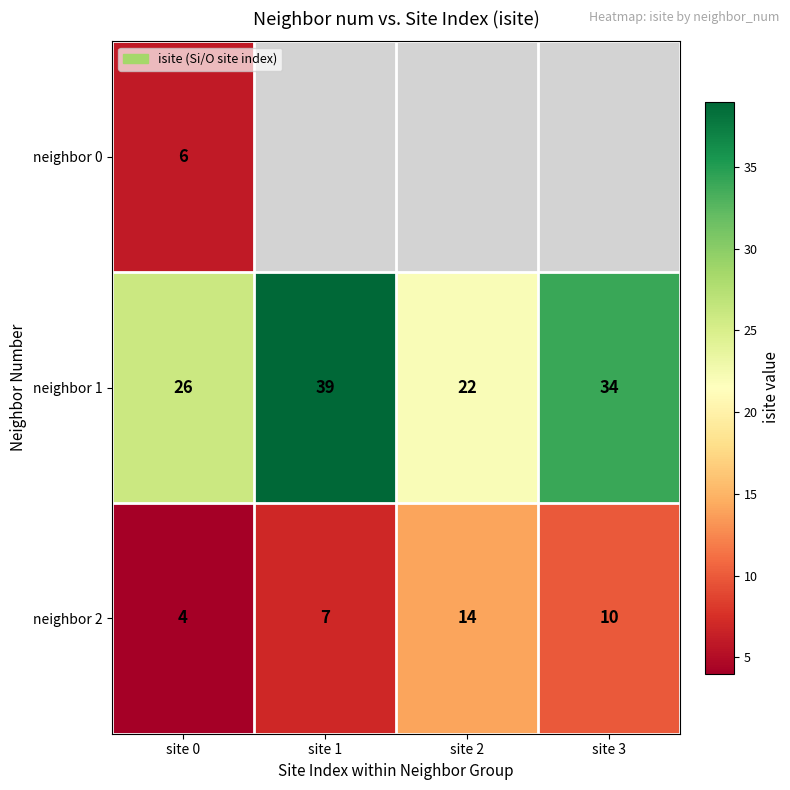

True or false: neighbor 2 has a value of 10 at site 3.

True